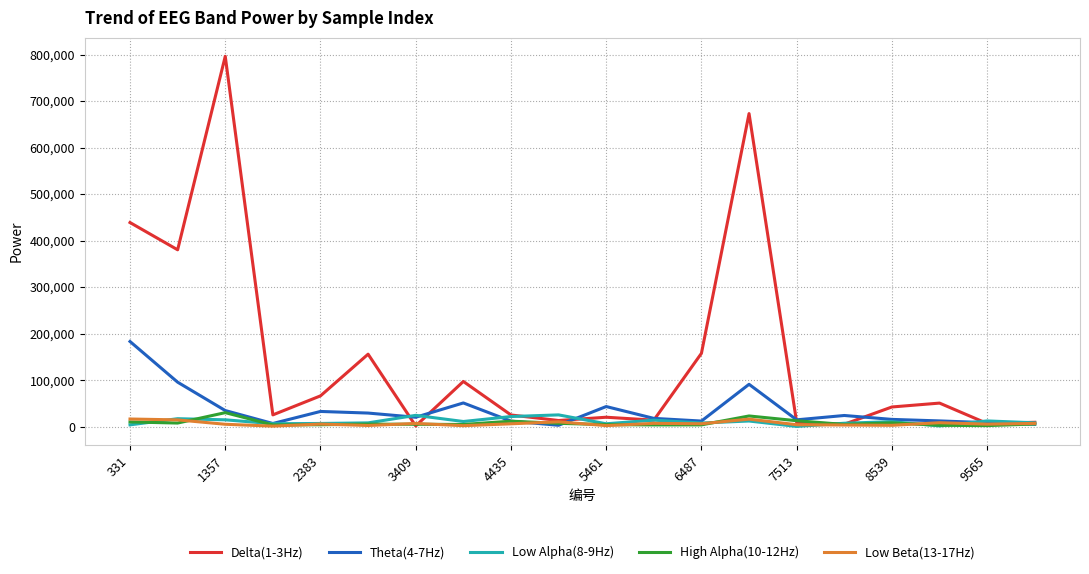

What is the minimum value for Low Beta(13-17Hz)?

1005